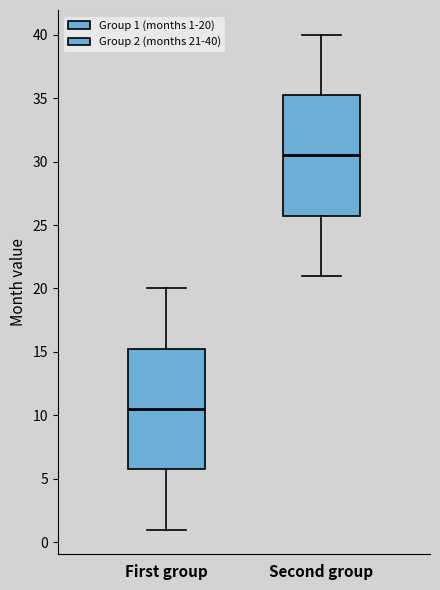

Where is the lower edge of the box for First group on the y-axis? The values are not printed on the chart, so give them approximately, as read against the axis.

6.0